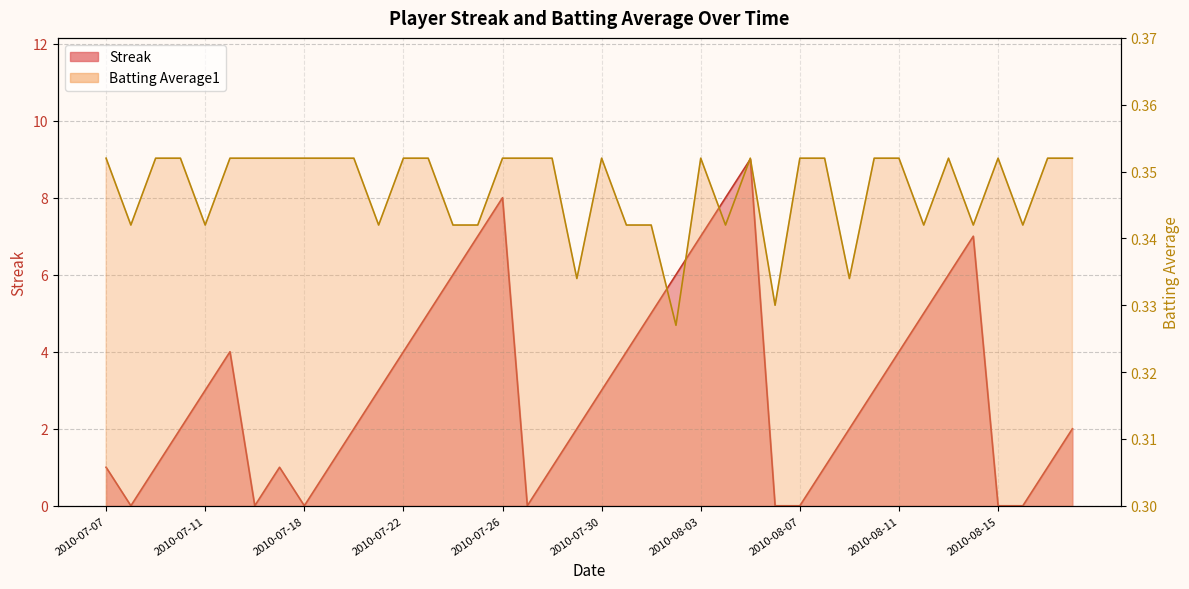

How many data points in Streak are less than 3?

20